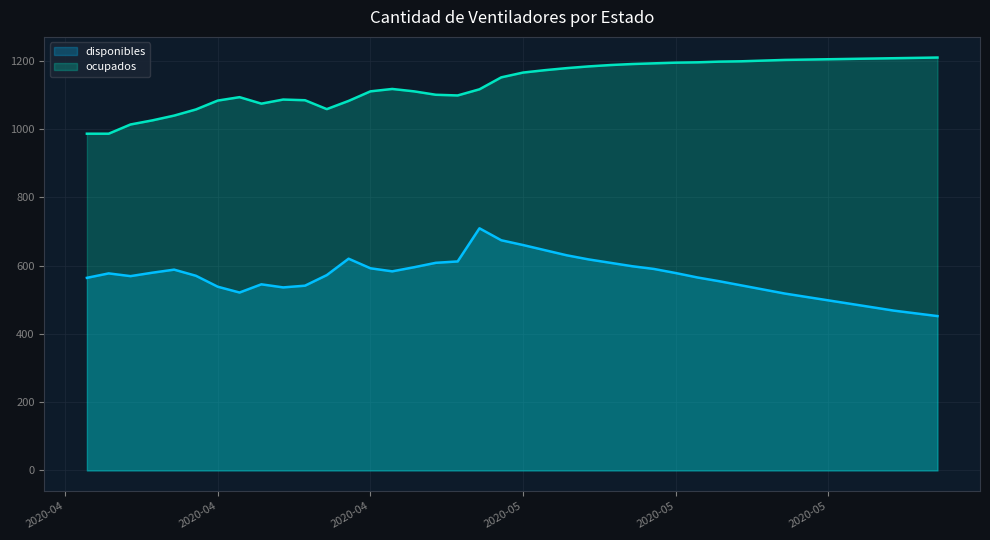

Rank the series at 2020-04-22 from highest to lowest value.

ocupados, disponibles